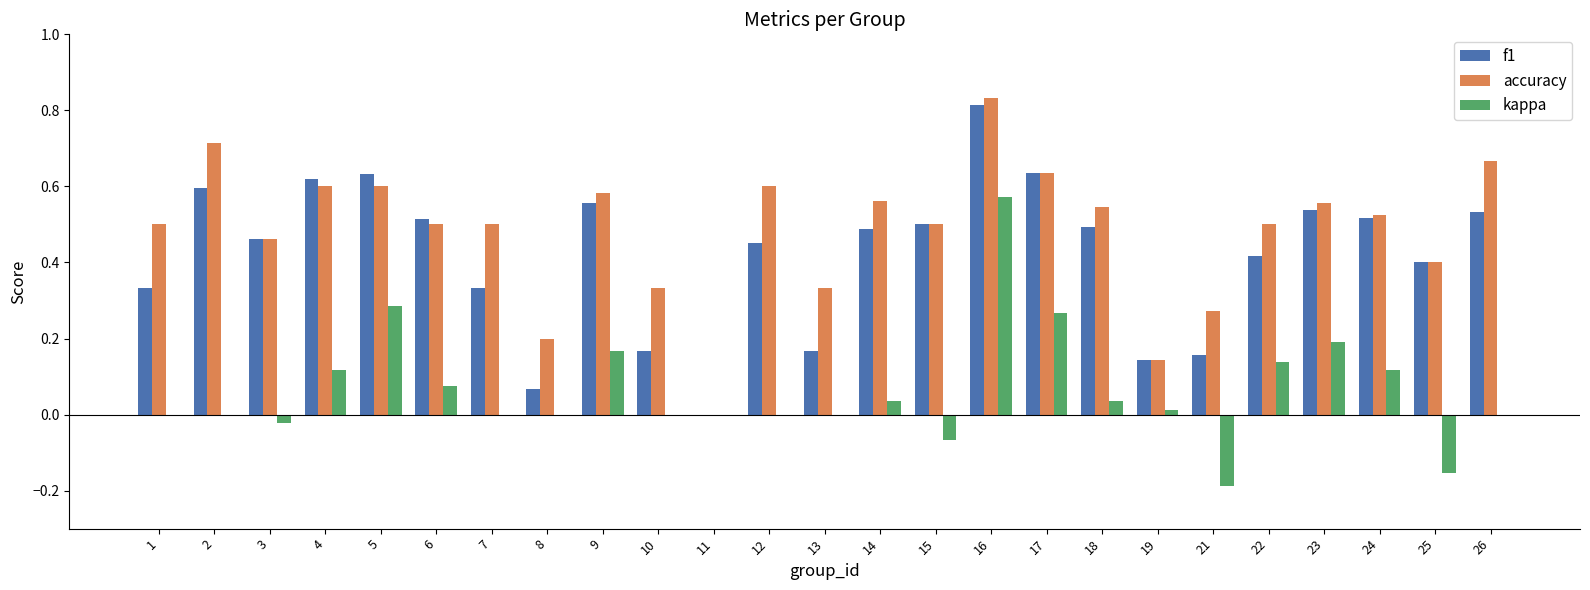

Which series has the largest total across all categories?

accuracy